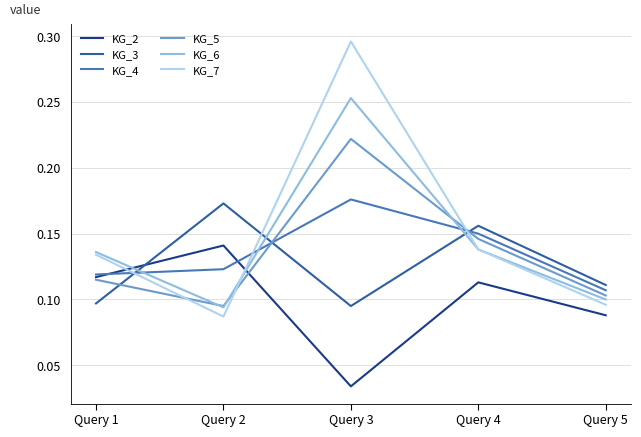

Between Query 3 and Query 4, which series saw the biggest shift?

KG_7